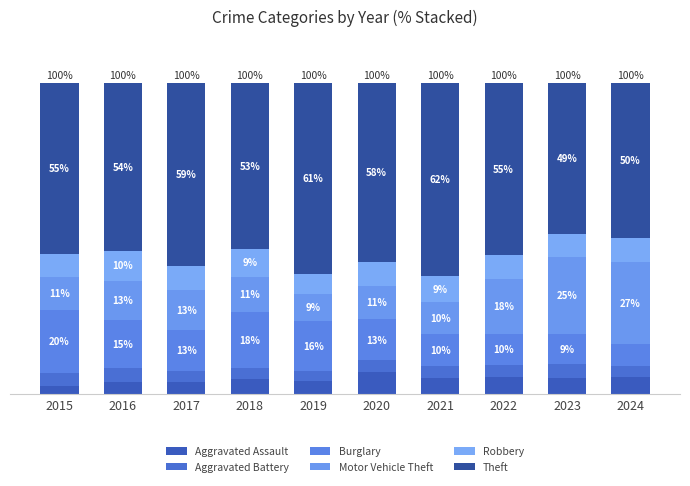

Rank the series by their maximum value, from lowest to highest.

Aggravated Battery, Aggravated Assault, Robbery, Burglary, Motor Vehicle Theft, Theft